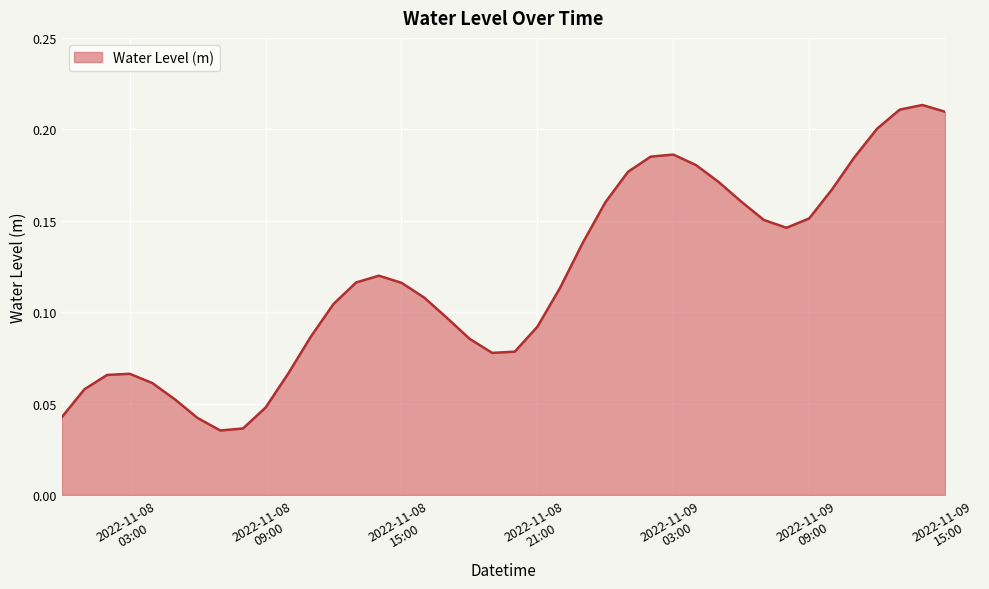

Is this an area chart (filled region under the line)?

Yes